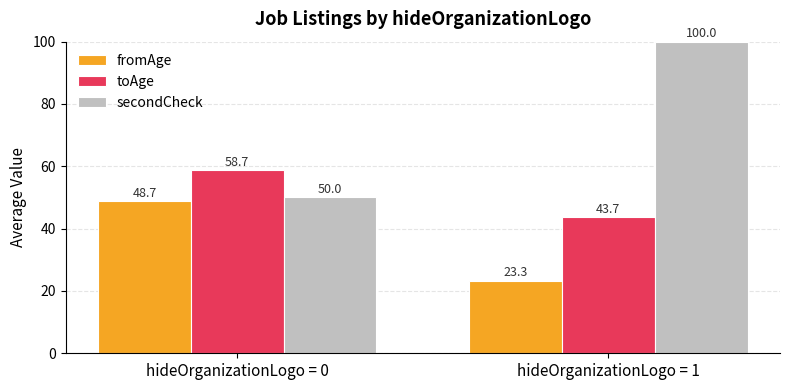

Does the chart contain any negative values?

No